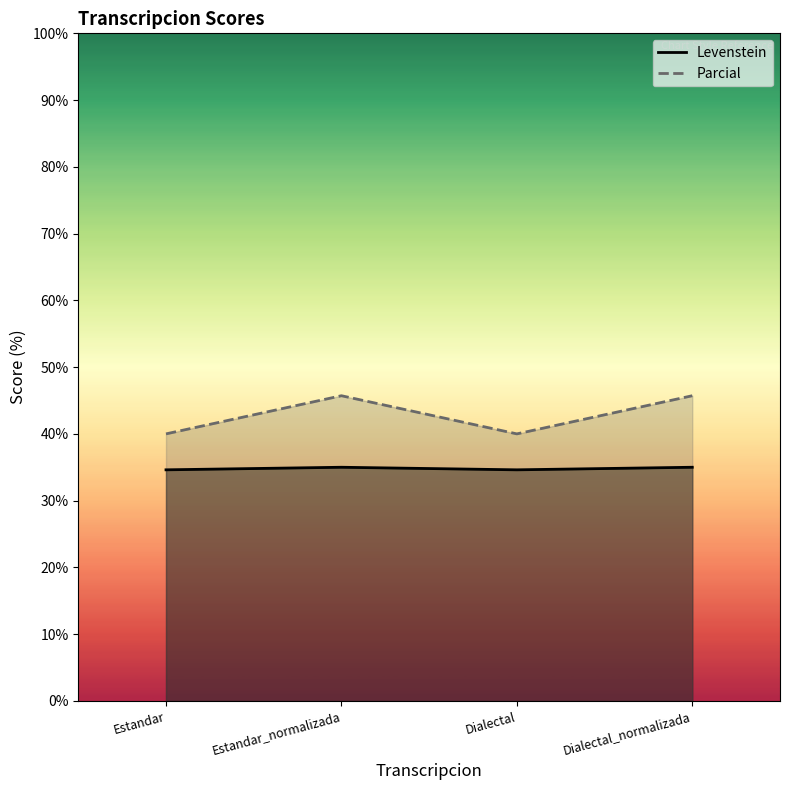

What is the difference between the Levenstein values at Dialectal and Estandar_normalizada?

0.4